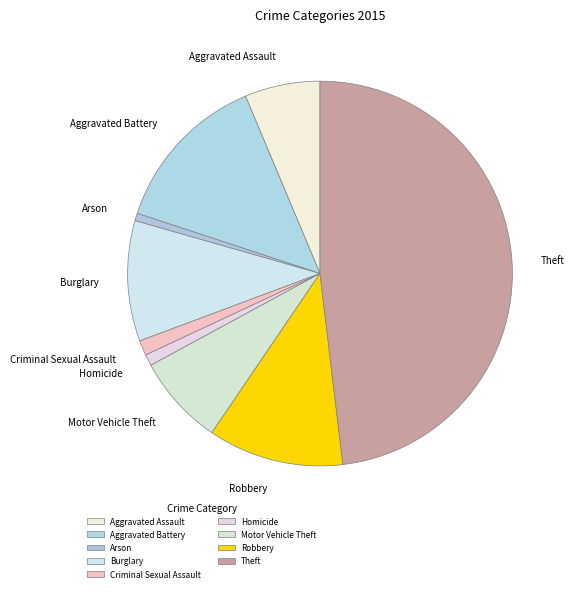

Do Arson and Theft together represent more than half of the pie?

No